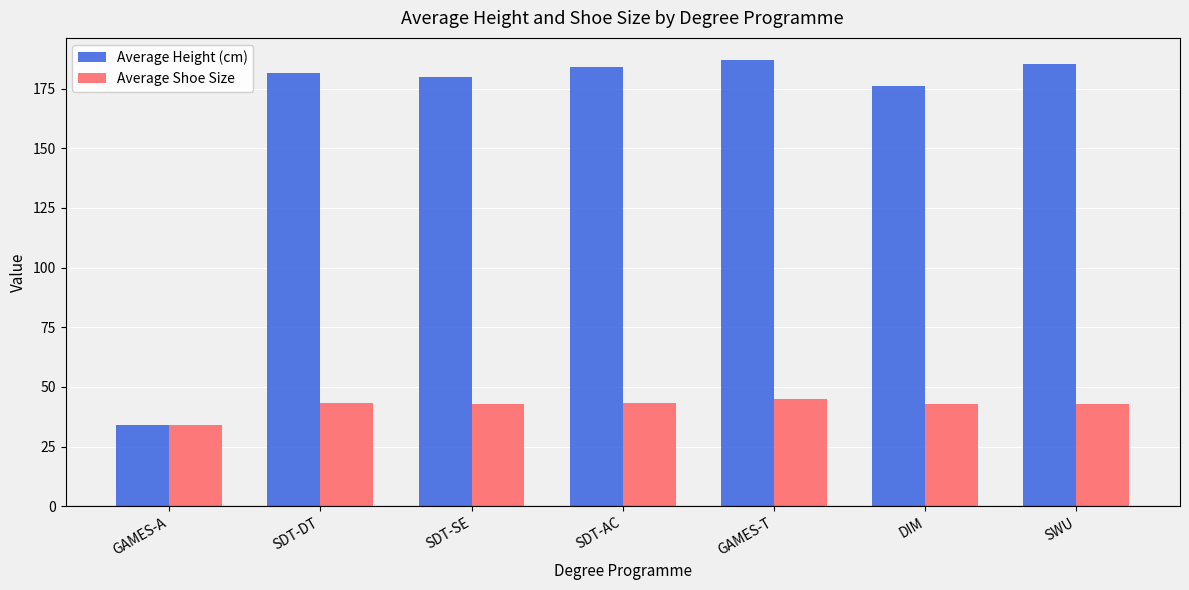

Which series has the widest spread of values?

Average Height (cm)